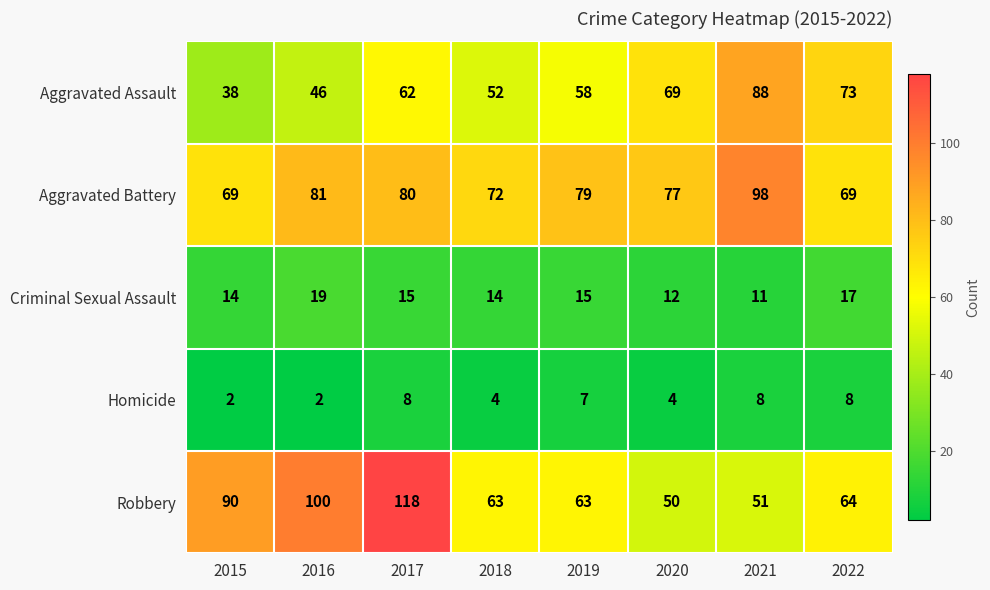

What is the total value across all series at 2017?

283